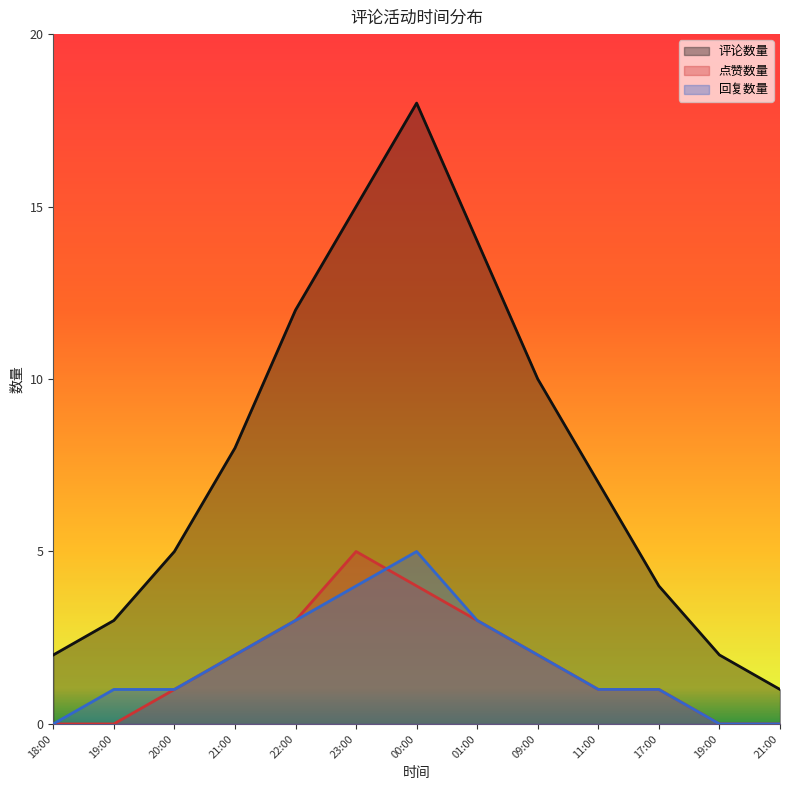

The 评论数量 series shows 1 at 21:00. True or false?

True